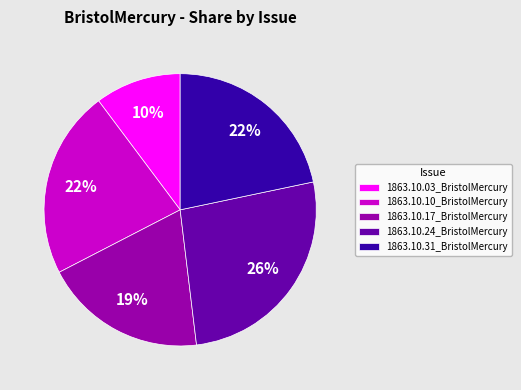

How many slices are in this pie chart?

5